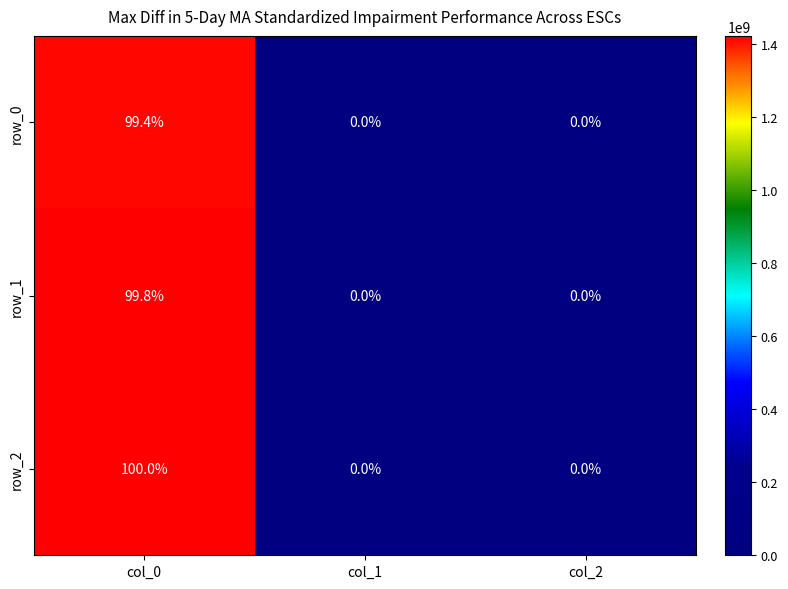

At which category is the sum across all series the highest?

col_0